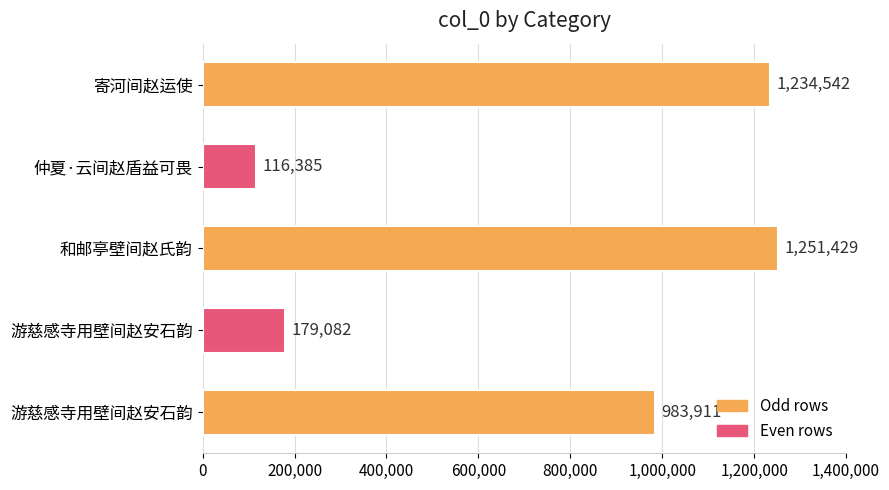

How many bars are there in total?

5